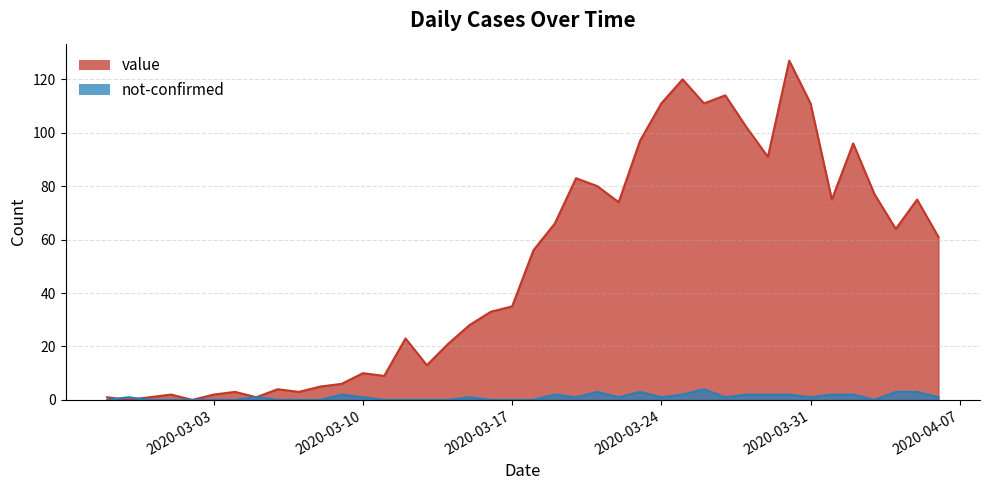

How many series are shown in this chart?

2